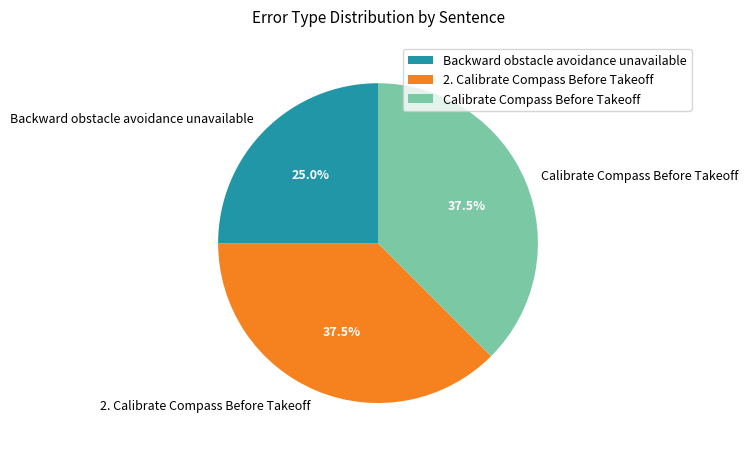

True or false: Calibrate Compass Before Takeoff accounts for 27% of the total.

False